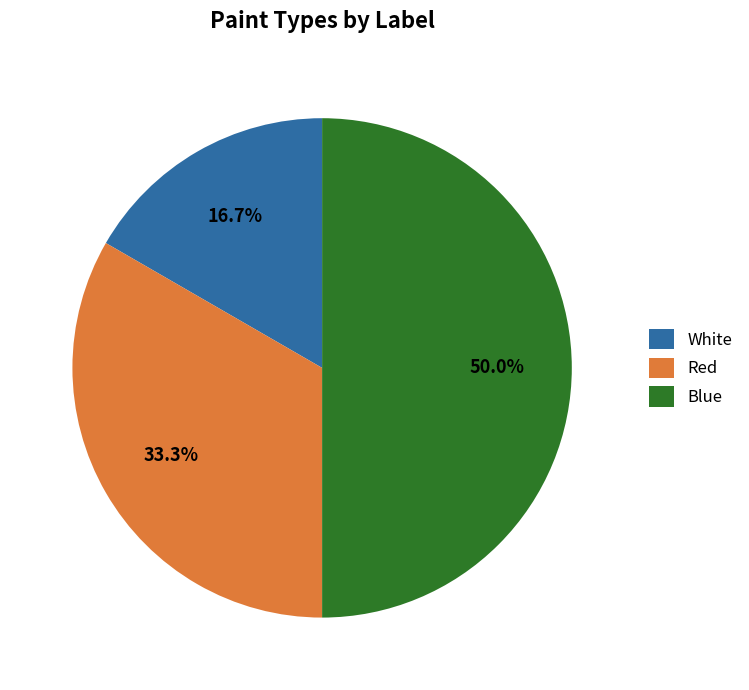

To the nearest percent, what is the average slice percentage?

33%